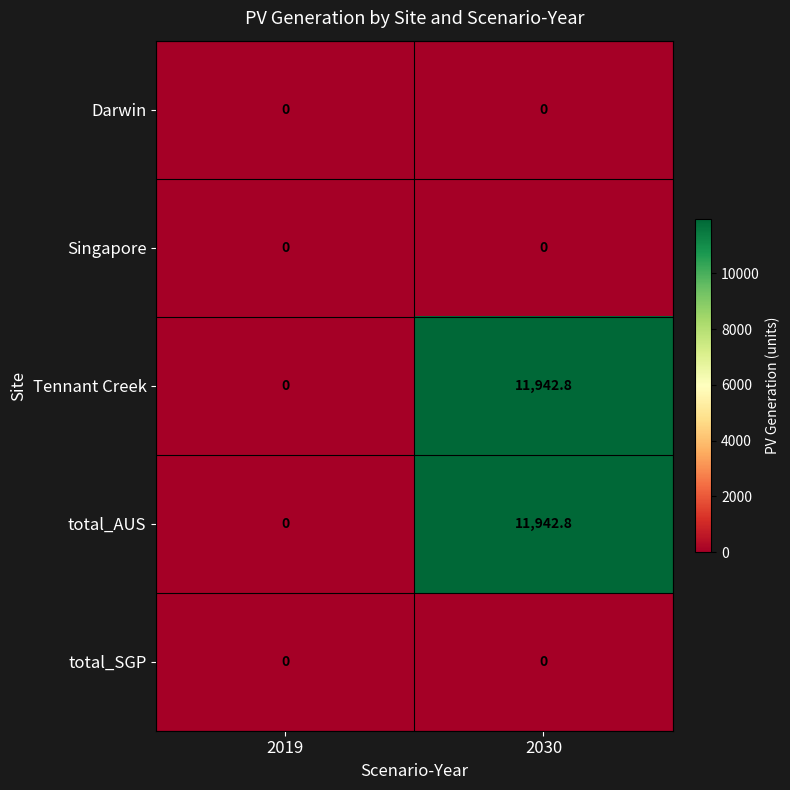

At how many categories does at least one series exceed 3127?

1